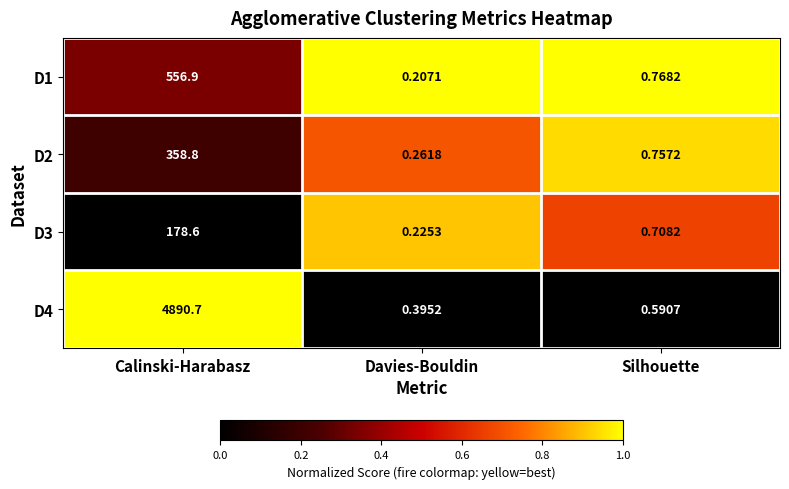

List the labels in order of D4 value, smallest first.

Davies-Bouldin, Silhouette, Calinski-Harabasz